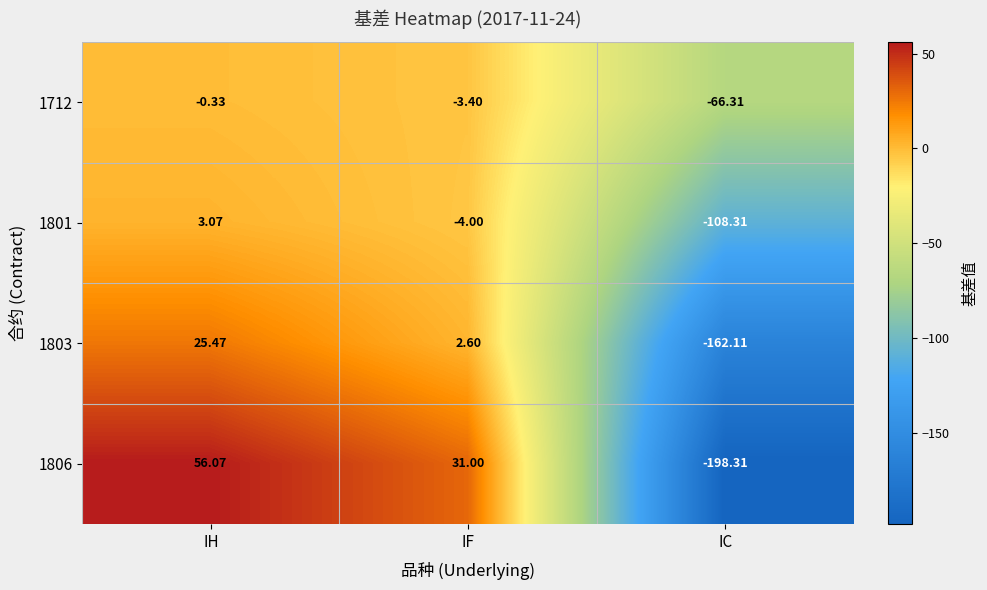

At which category does the chart reach its minimum across all series?

IC